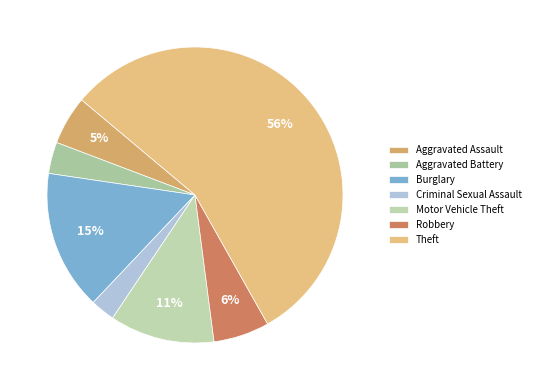

Is Theft the majority of the pie?

Yes